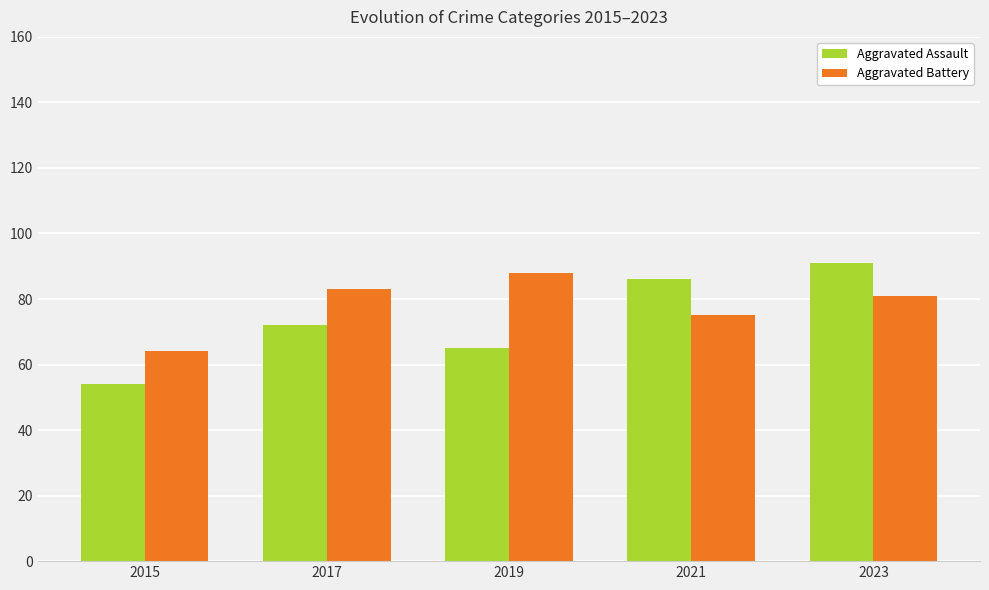

Rank the categories by Aggravated Assault value from lowest to highest.

2015, 2019, 2017, 2021, 2023